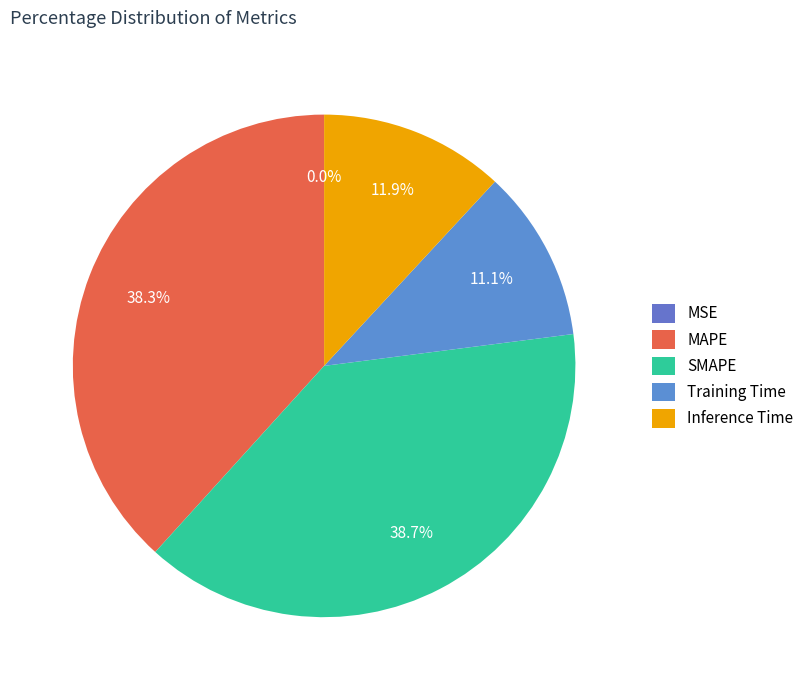

Rank the categories by value from highest to lowest.

SMAPE, MAPE, Inference Time, Training Time, MSE